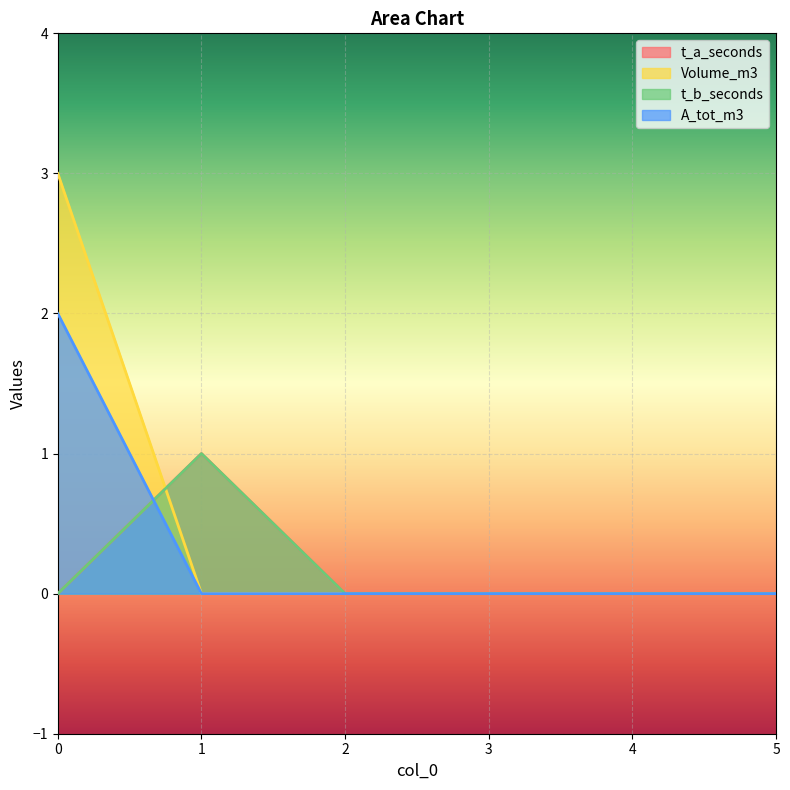

At how many categories does at least one series exceed 0?

2